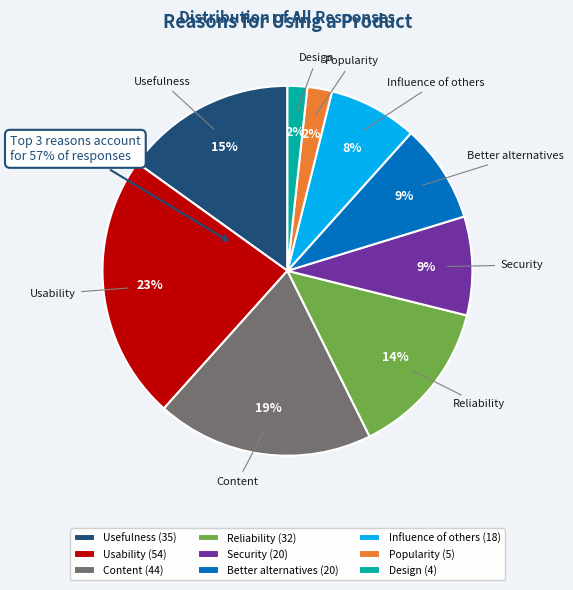

To the nearest percent, what portion does Usability represent?

23%